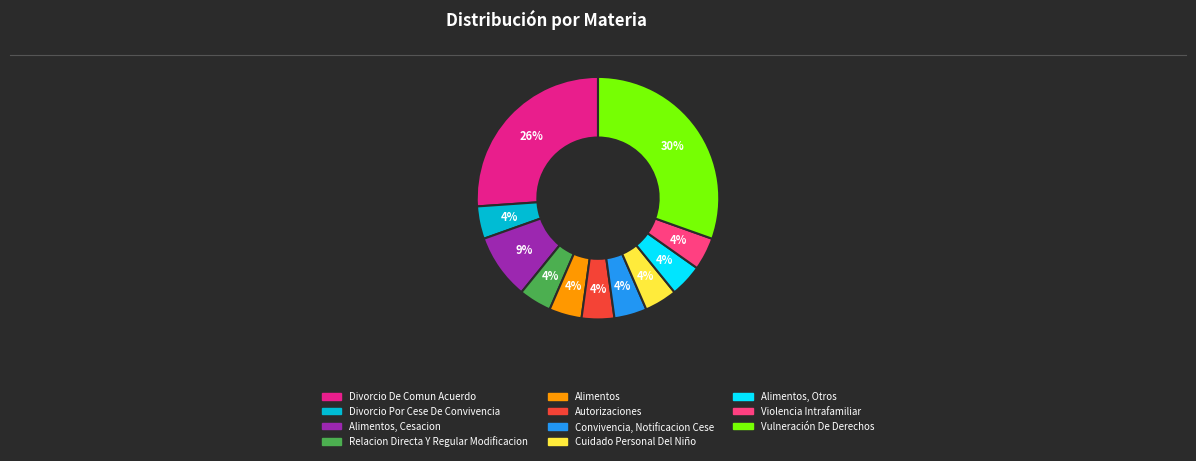

To the nearest percent, what is the average slice percentage?

9%